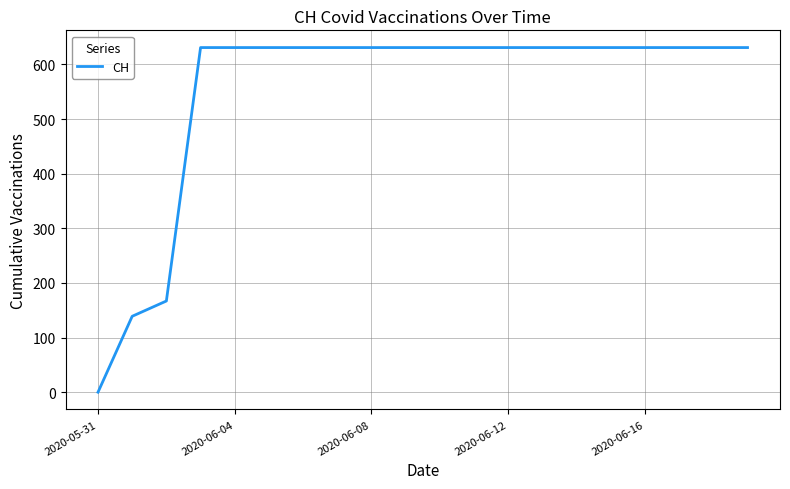

What is the difference between the maximum and minimum values?

631